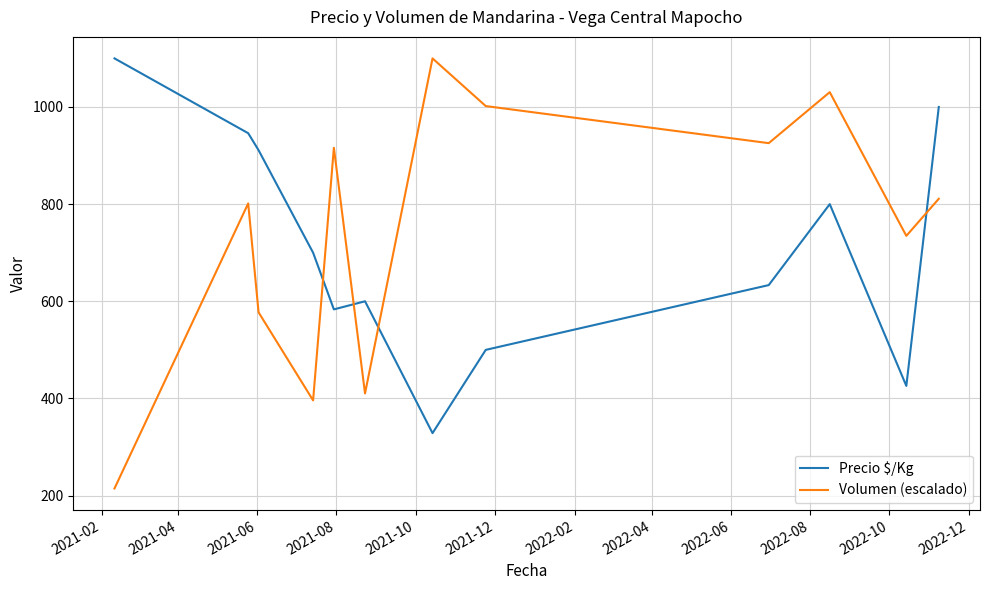

Reading left to right, transcribe all the data shown in this chart.

Precio $/Kg: 1100.0	946.0	911.0	700.0	583.3	600.0	328.6	500.0	633.3	800.0	425.8	1000.0
Volumen (escalado): 214.7	801.5	577.3	396.0	916.0	410.3	1100.0	1001.9	925.5	1030.5	734.7	811.0